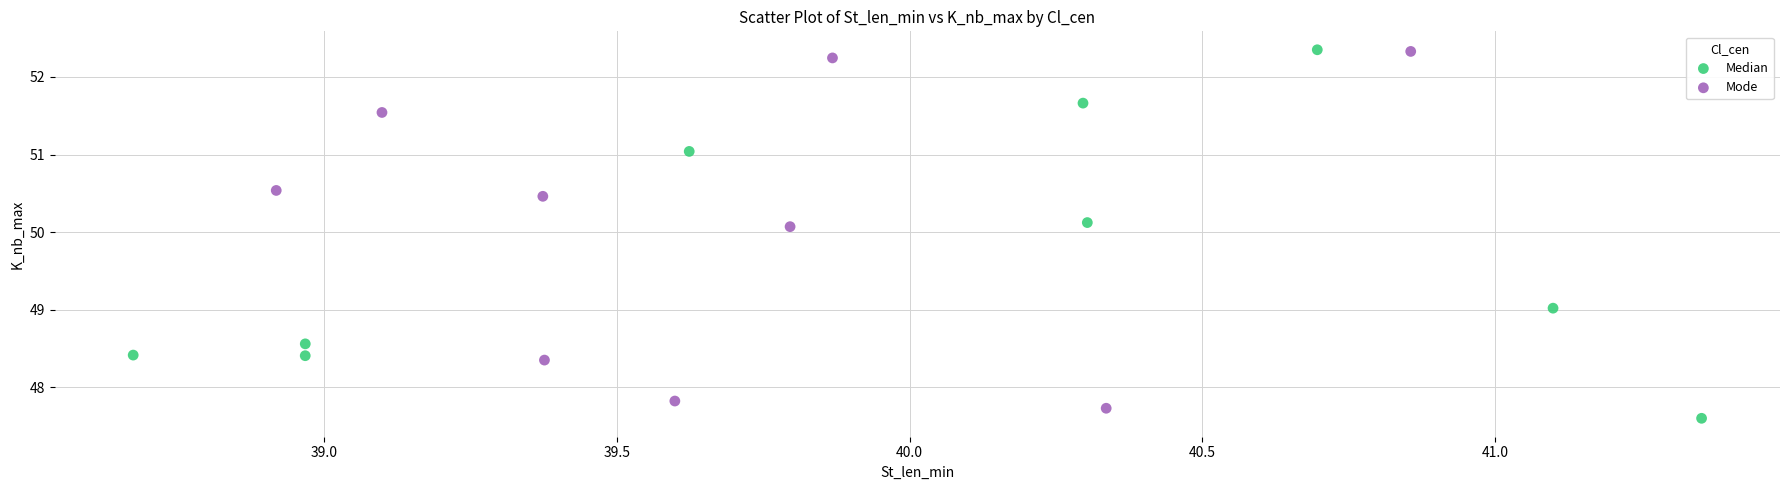

Which series reaches the minimum Y coordinate?

Median